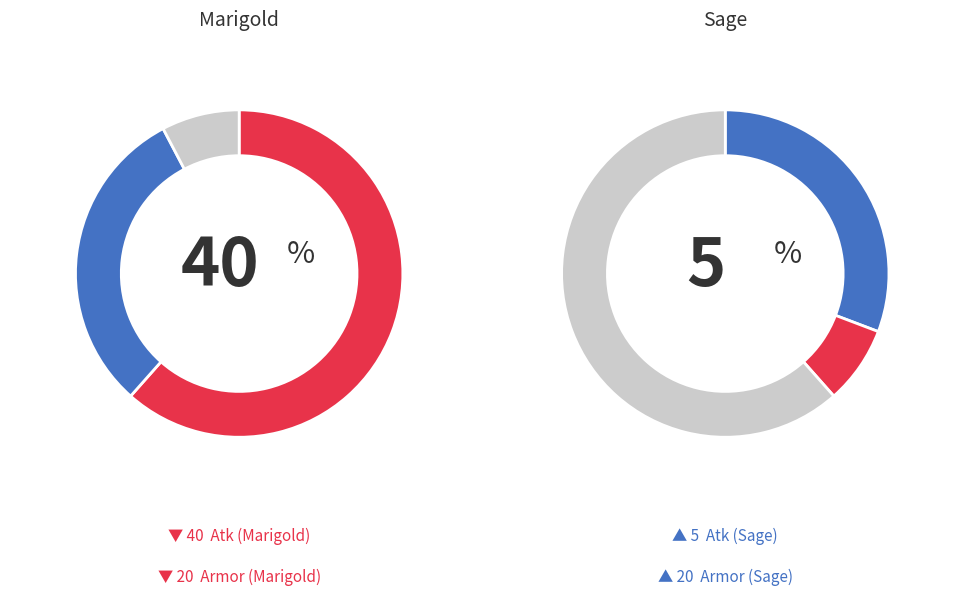

The Sage slice represents 22% of the pie. True or false?

False